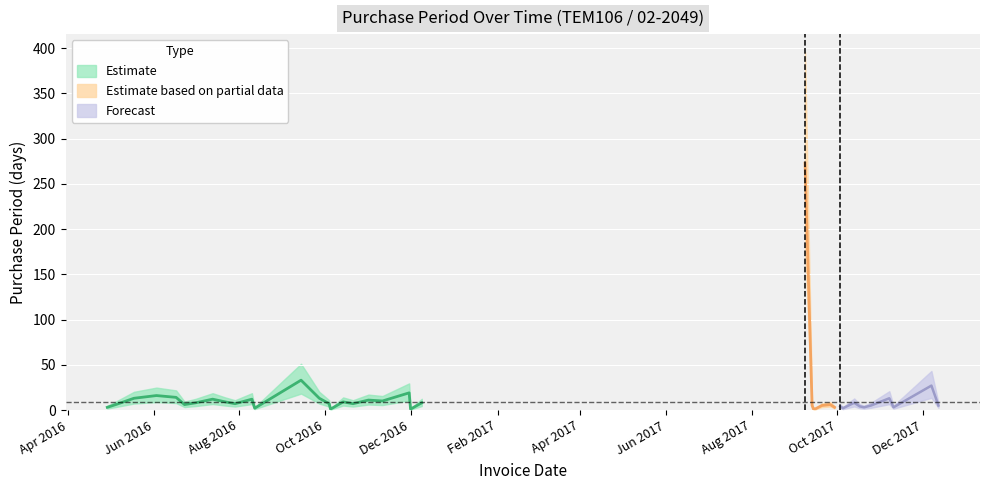

Rank the categories by value from highest to lowest.

2017-09-08, 2016-09-14, 2017-12-07, 2016-11-30, 2016-06-03, 2016-06-17, 2016-05-18, 2016-09-27, 2017-11-07, 2016-07-13, 2016-08-10, 2016-11-01, 2016-11-11, 2016-07-22, 2016-10-14, 2016-07-01, 2016-12-09, 2017-10-13, 2016-07-29, 2016-10-04, 2016-10-21, 2016-05-05, 2016-06-23, 2017-09-26, 2017-09-13, 2017-09-20, 2017-10-25, 2017-12-12, 2017-10-03, 2017-10-17, 2016-04-29, 2017-09-29, 2017-10-20, 2017-11-10, 2016-08-12, 2017-10-05, 2016-10-05, 2016-12-01, 2017-09-14, 2017-09-15